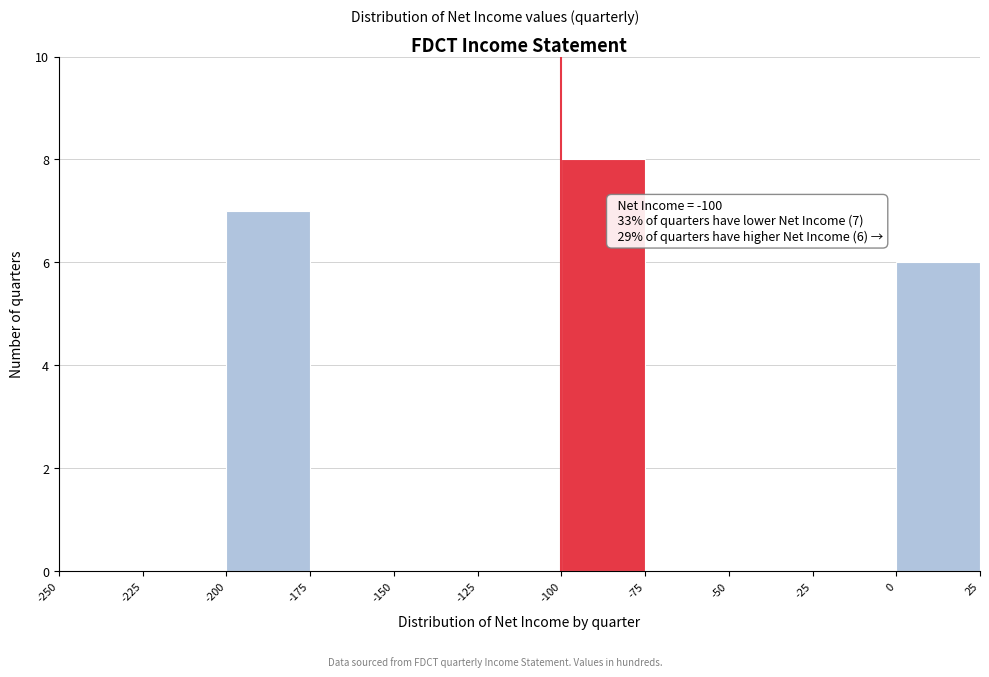

Over which range of the x-axis is the bar tallest?

-100 to -75